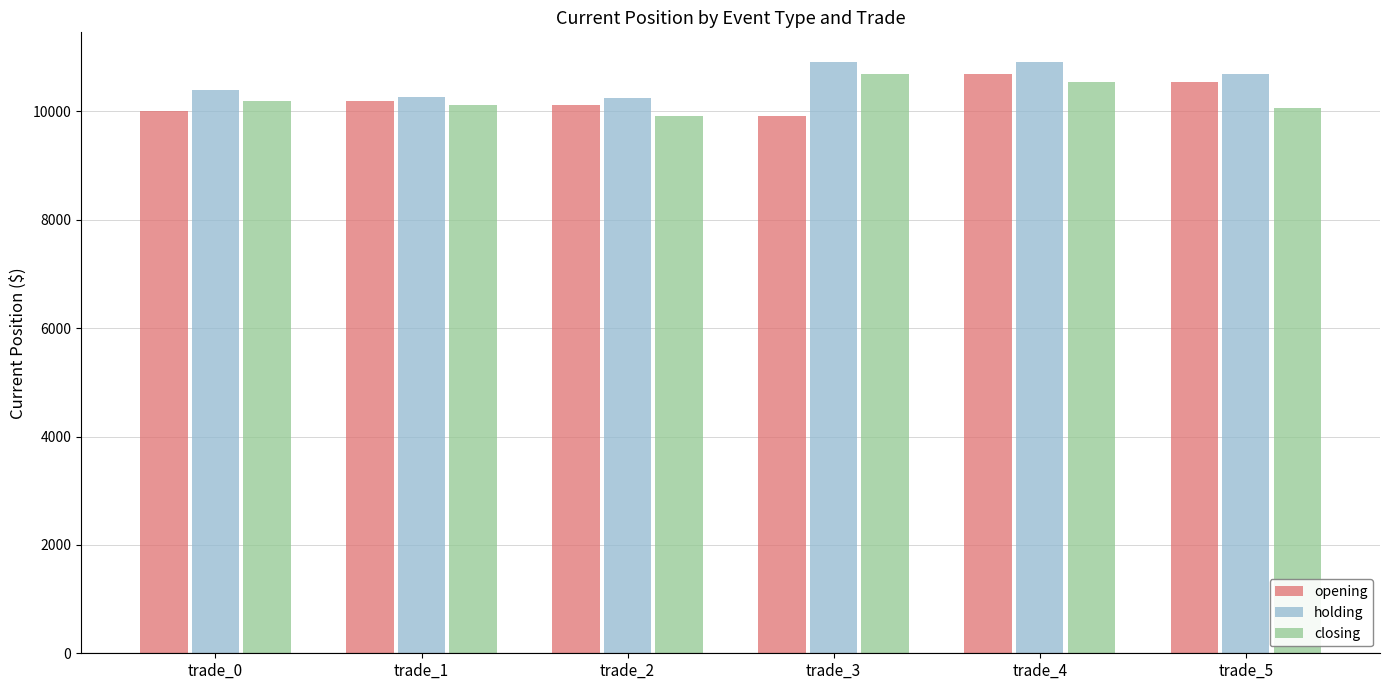

What is the value of the opening bar at the 5th from the left?

10688.4